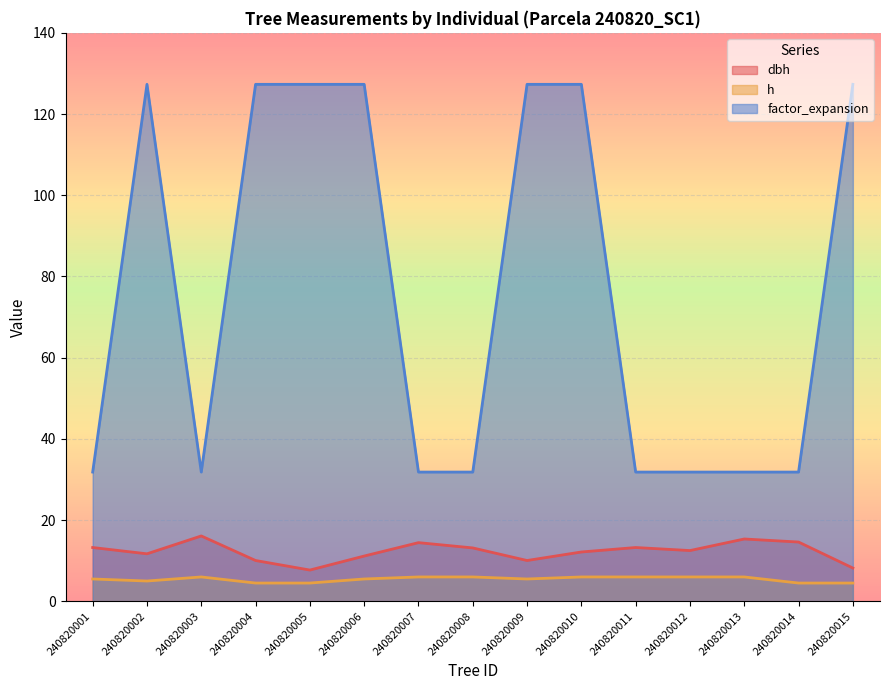

What is the maximum value for h?

6.0